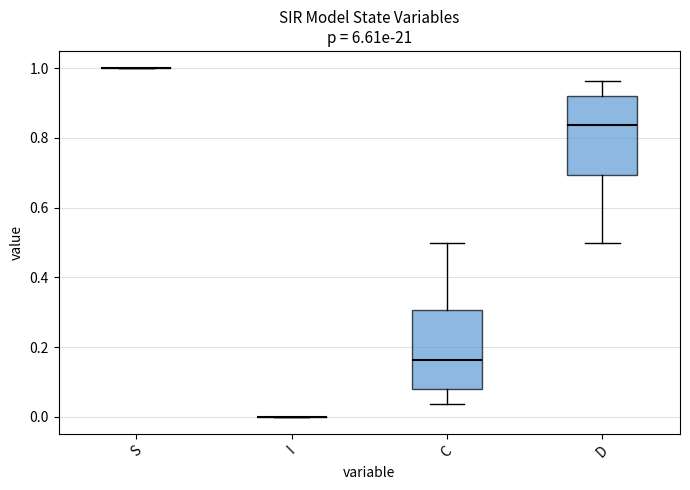

Reading left to right, read every box against the y-axis: the position of its median line, the range the box covers, and the ends of its whiskers. The values are not printed on the chart, so give them approximately, as read against the axis.

S: box collapsed to a line at 1.00, whiskers 1.00 to 1.00
I: box collapsed to a line at 0.00, whiskers 0.00 to 0.00
C: median 0.16, box 0.08 to 0.30, whiskers 0.04 to 0.50
D: median 0.84, box 0.70 to 0.92, whiskers 0.50 to 0.96